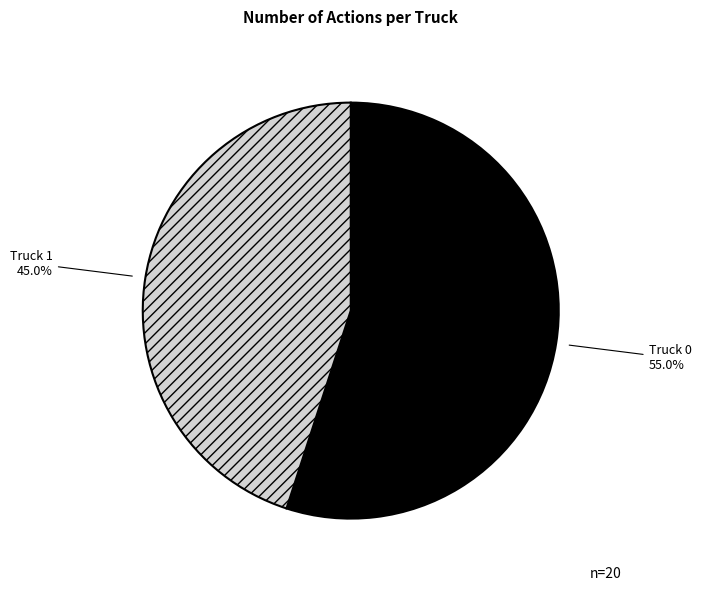

How much of the chart is everything except Truck 0?

45.0%